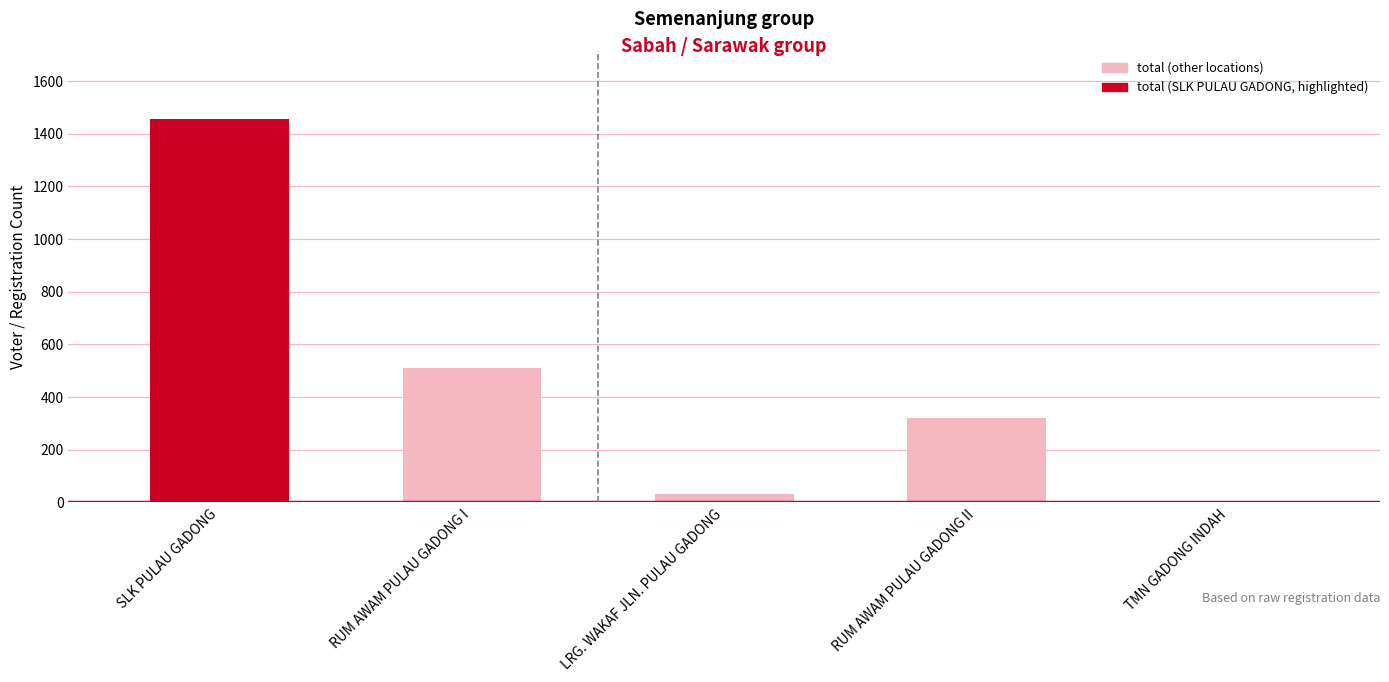

True or false: the data shows 176 at RUM AWAM PULAU GADONG II.

False